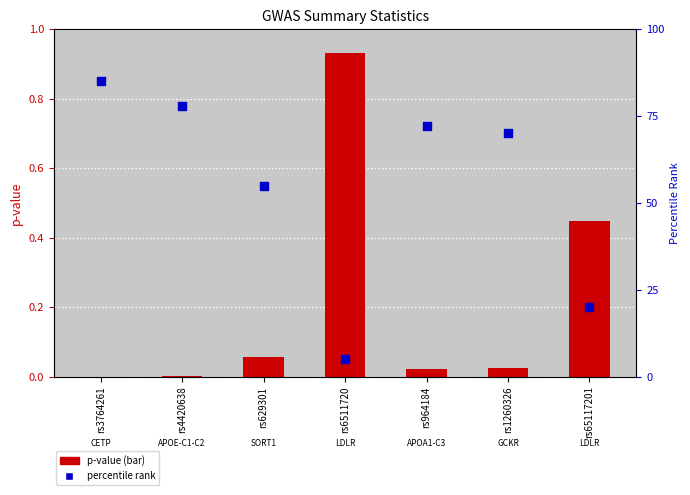

Is the value of p-value at rs6511720 greater than the value of percentile rank at rs6511720?

No